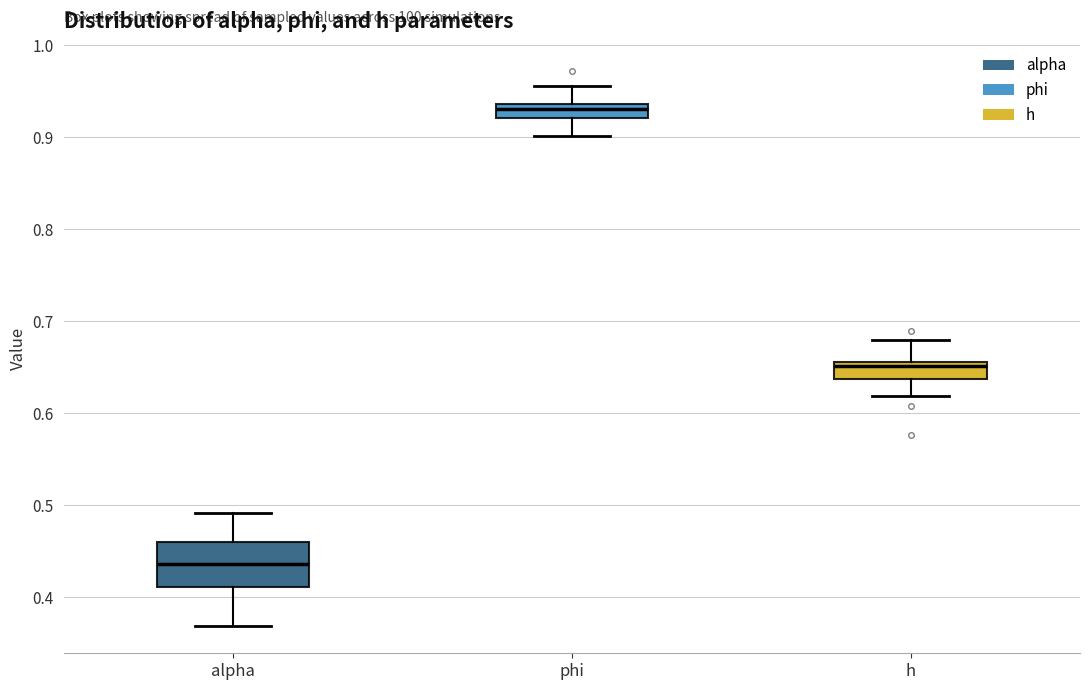

Which box has the lowest median line?

alpha